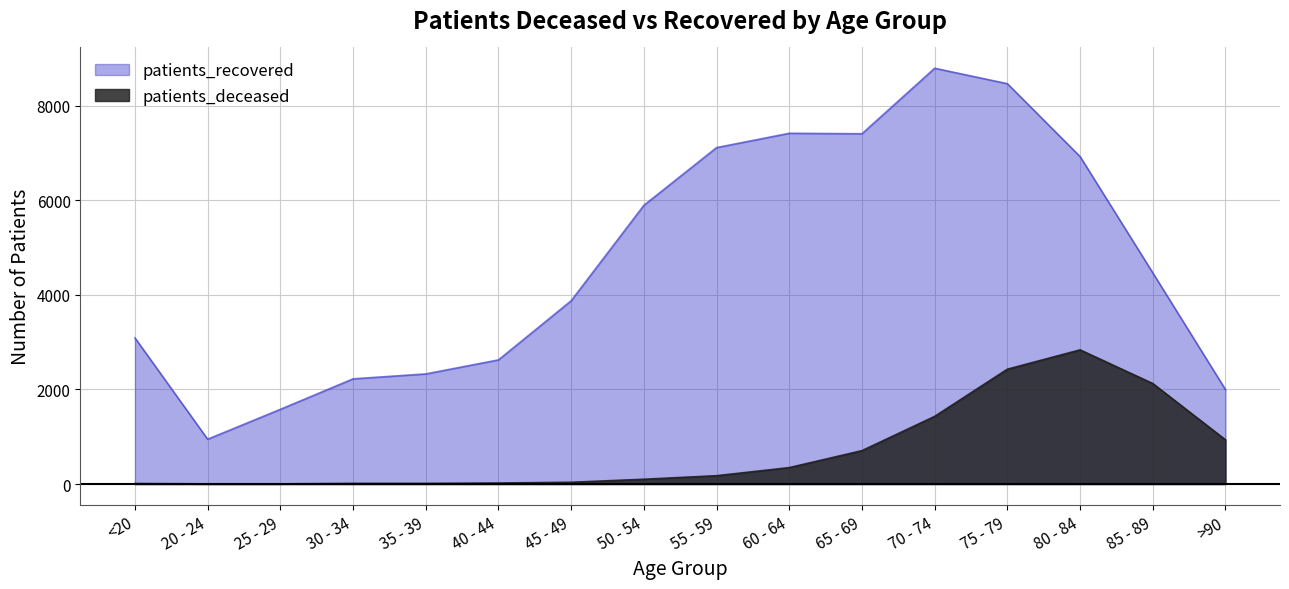

In patients_recovered, how many points are lower than both neighbors (excluding endpoints)?

2